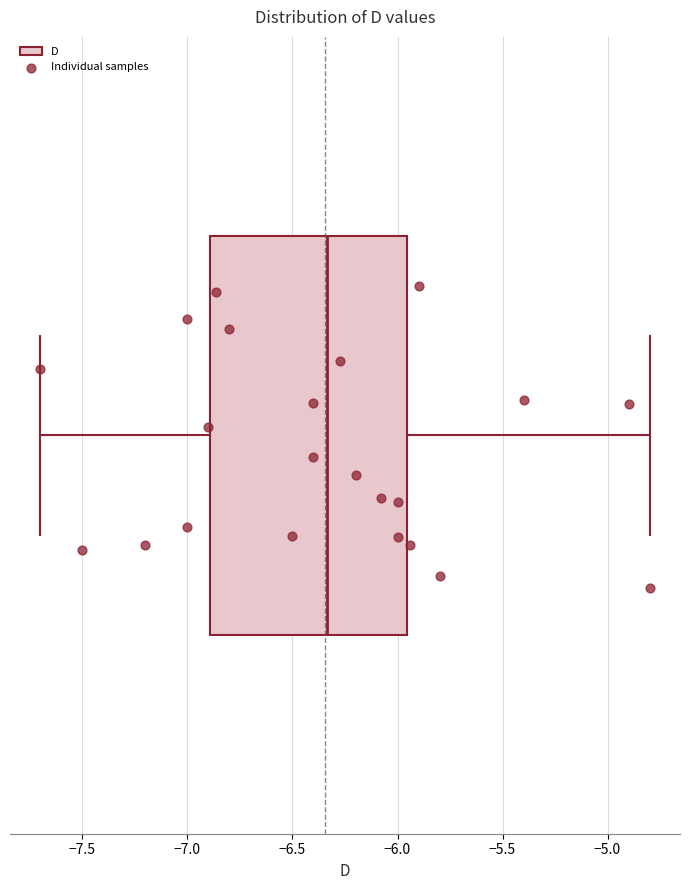

Where is the right edge of the box on the x-axis? The values are not printed on the chart, so give them approximately, as read against the axis.

-5.95